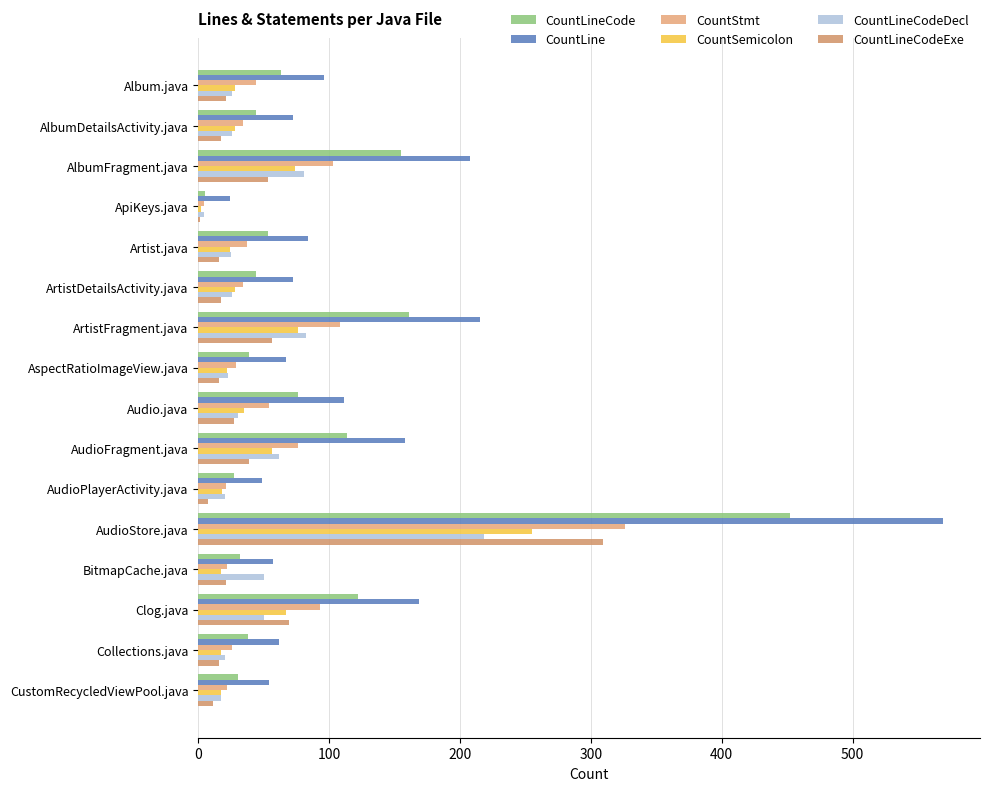

Count the number of data series in this chart.

6